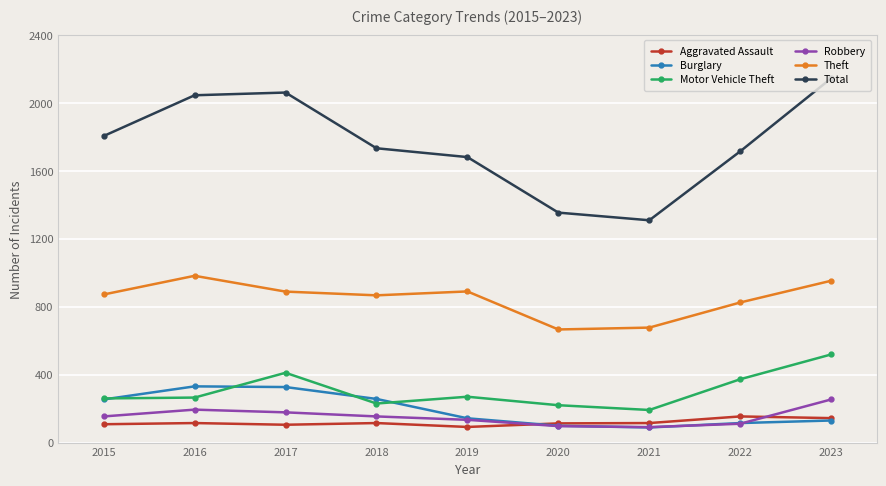

Is it true that Robbery equals 23 at 2022?

False